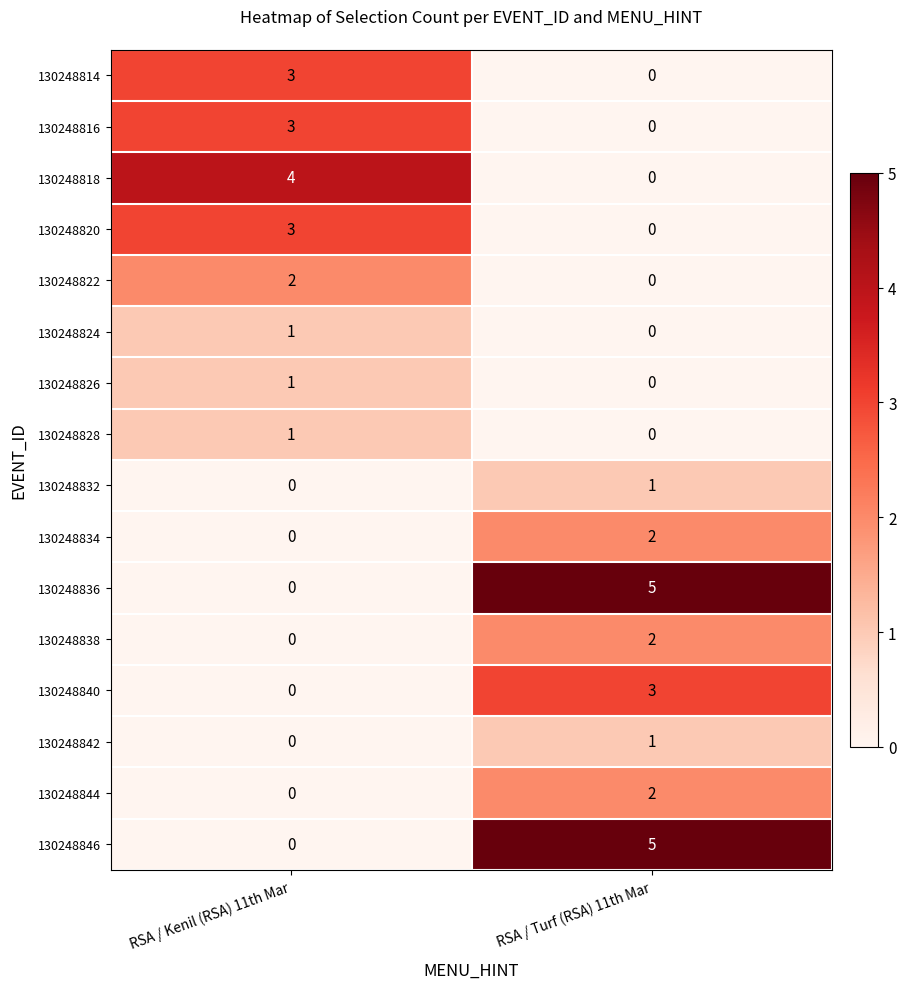

The 130248814 series shows 2 at RSA / Turf (RSA) 11th Mar. True or false?

False